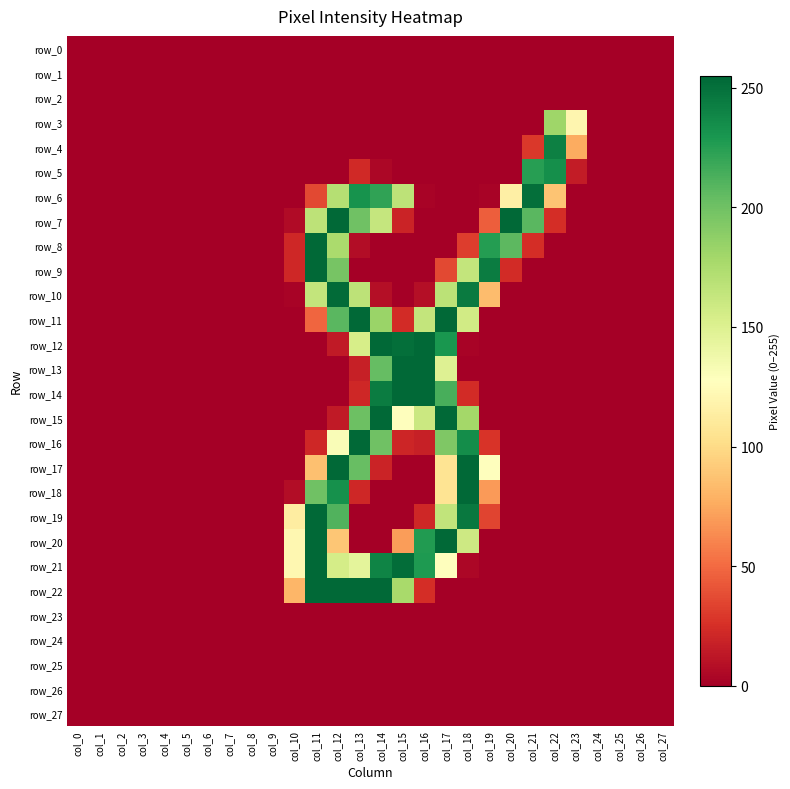

Is it true that row_17 equals 0 at col_25?

True